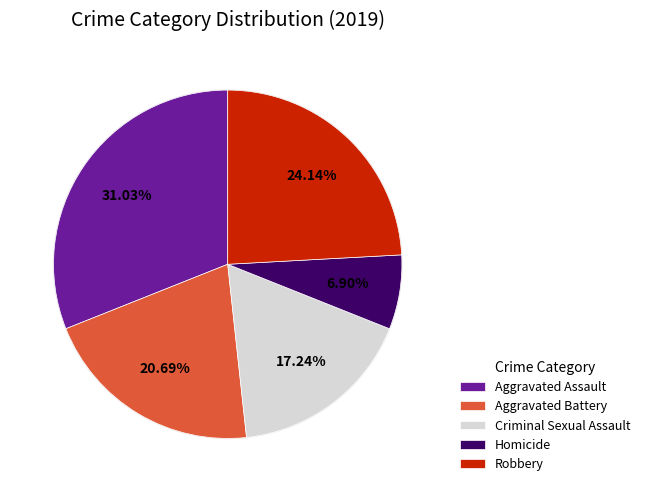

To the nearest percent, what is the combined percentage of Homicide and Aggravated Assault?

38%